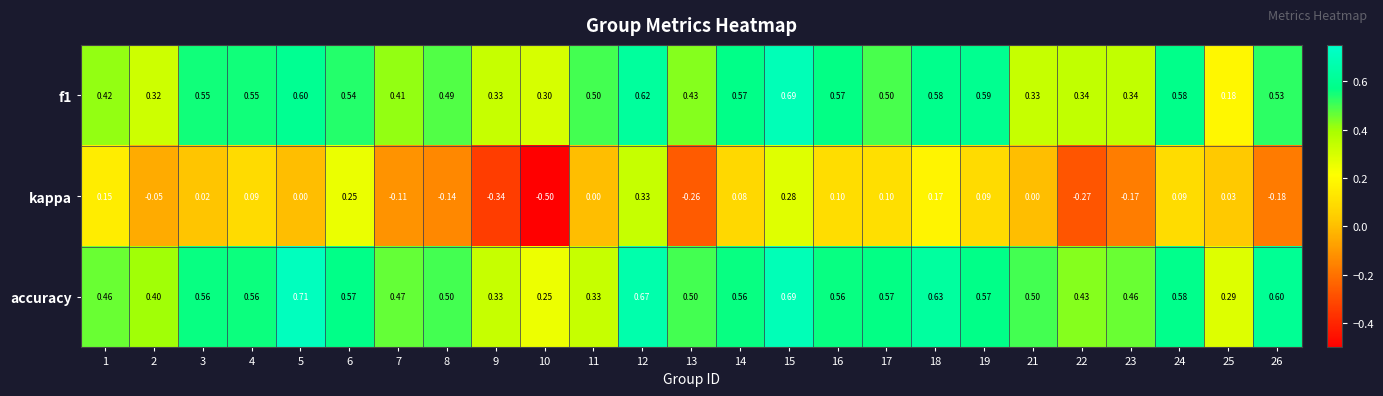

Which series changed the most between 1 and 15?

f1